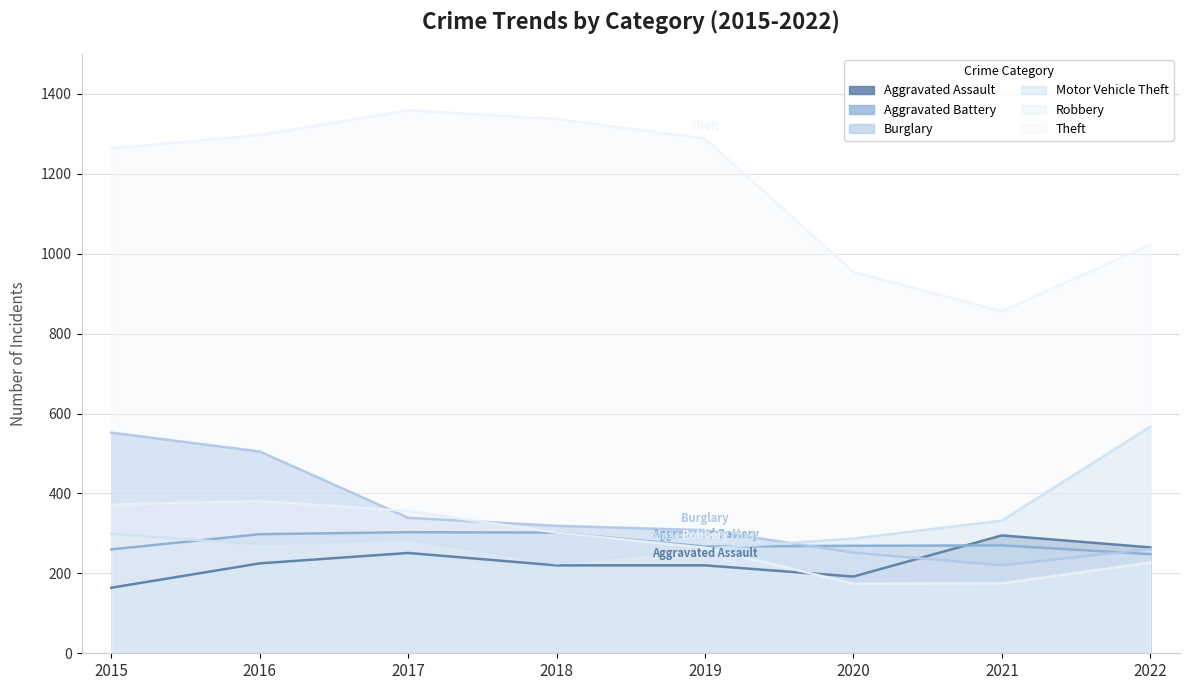

Between which two adjacent categories do Aggravated Battery and Aggravated Assault first intersect?

2020 and 2021